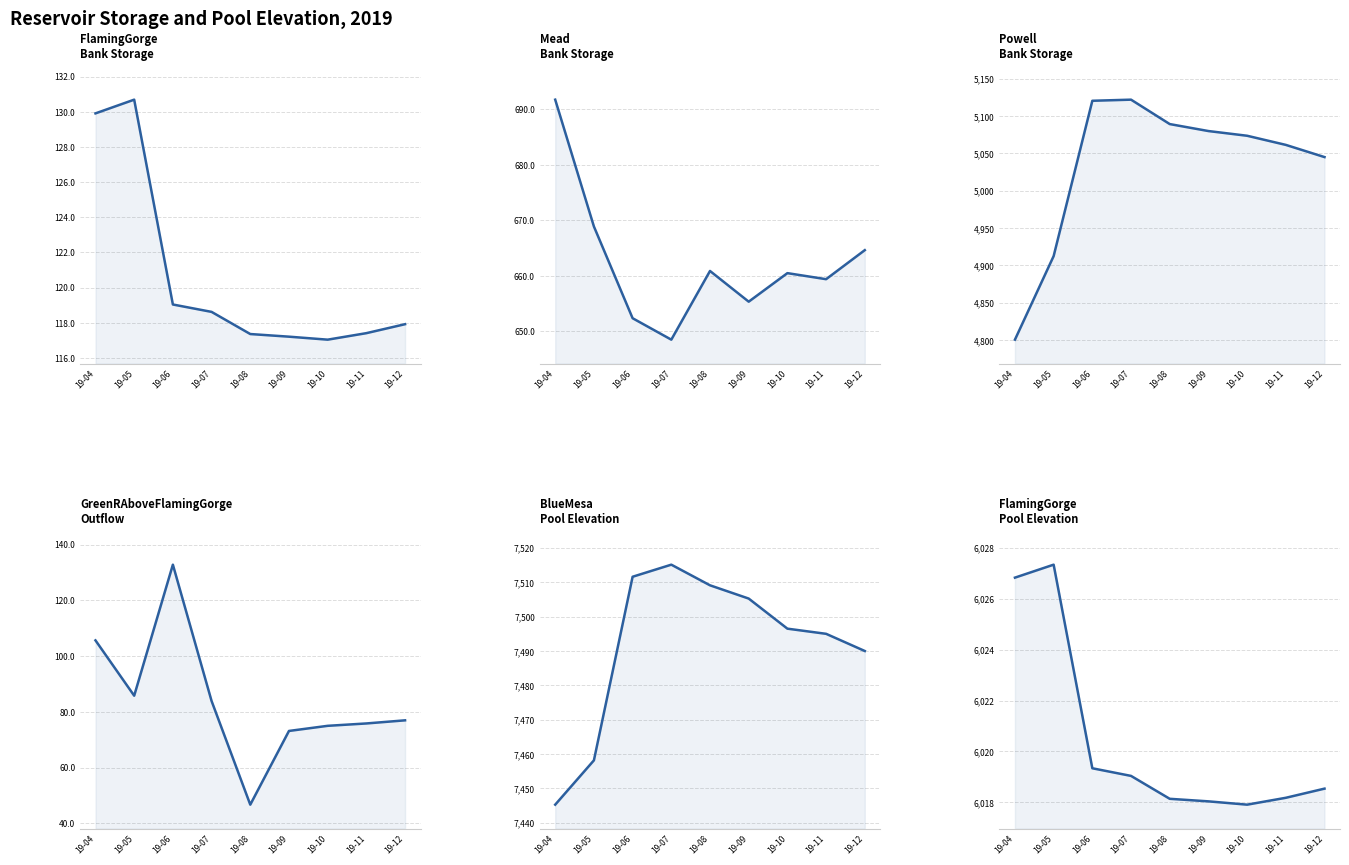

At 19-11, list the series in order from largest to smallest.

BlueMesa.Pool Elevation, FlamingGorge.Pool Elevation, Powell.Bank Storage, Mead.Bank Storage, FlamingGorge.Bank Storage, GreenRAboveFlamingGorge.Outflow